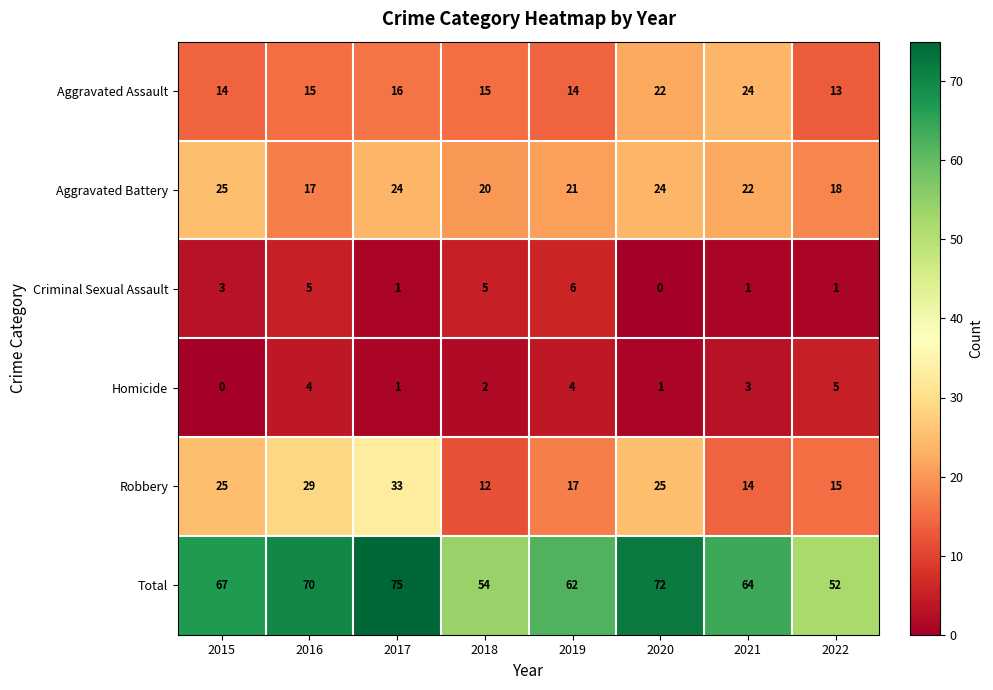

Which series has the largest total across all categories?

Total